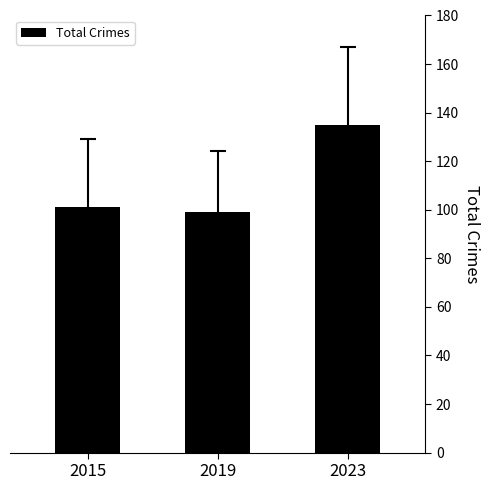

Where is the data nearest to the value 117?

2015